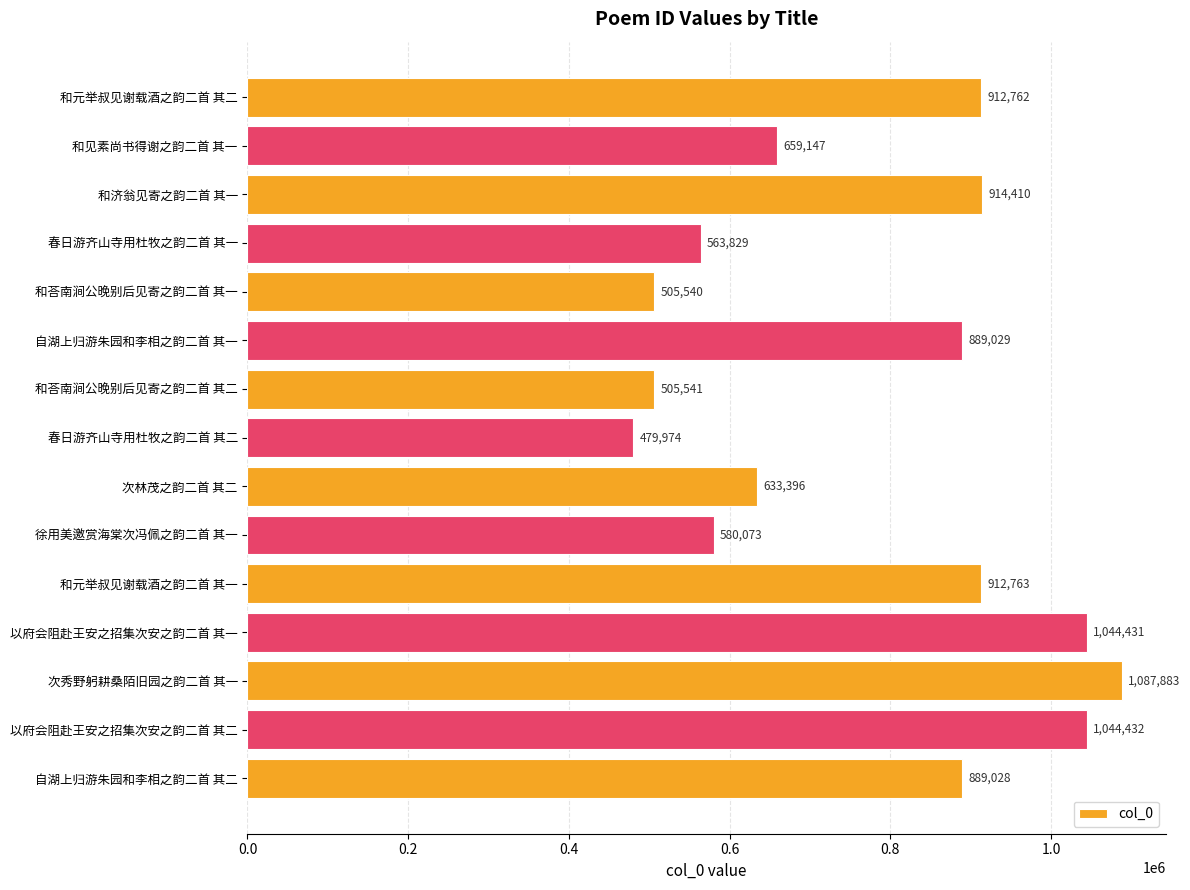

List the labels in order of value, smallest first.

春日游齐山寺用杜牧之韵二首 其二, 和荅南涧公晚别后见寄之韵二首 其一, 和荅南涧公晚别后见寄之韵二首 其二, 春日游齐山寺用杜牧之韵二首 其一, 徐用美邀赏海棠次冯佩之韵二首 其一, 次林茂之韵二首 其二, 和见素尚书得谢之韵二首 其一, 自湖上归游朱园和李相之韵二首 其二, 自湖上归游朱园和李相之韵二首 其一, 和元举叔见谢载酒之韵二首 其二, 和元举叔见谢载酒之韵二首 其一, 和济翁见寄之韵二首 其一, 以府会阻赴王安之招集次安之韵二首 其一, 以府会阻赴王安之招集次安之韵二首 其二, 次秀野躬耕桑陌旧园之韵二首 其一